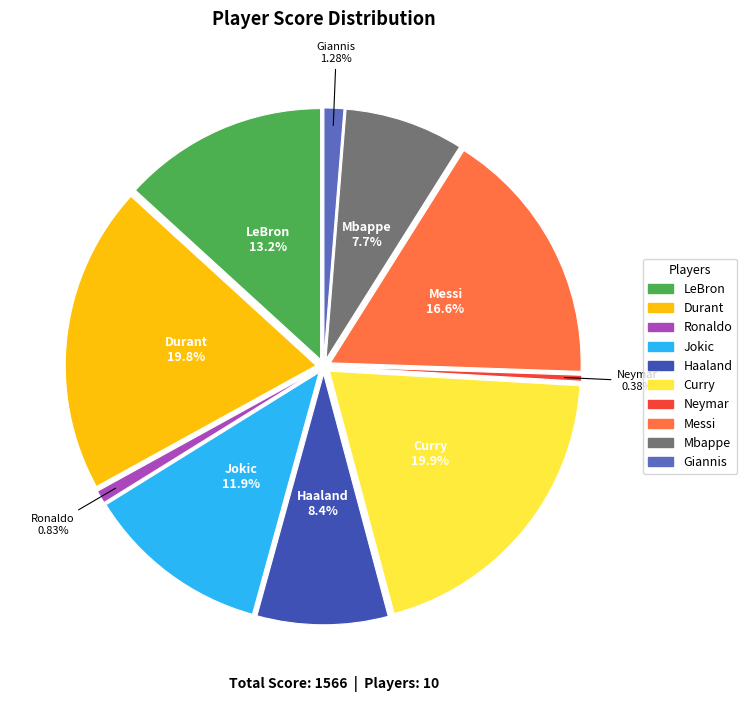

Is there any slice that represents more than half of the pie?

No